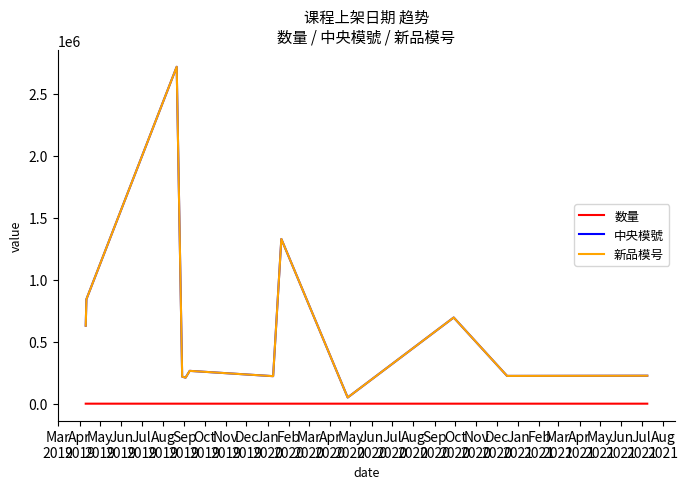

Reading left to right, extract all data points from this chart.

数量: 3	4	21	1	1	3	1	7	2	4	1	1
中央模號: 628924	842299	2717000	218017	209972	264589	221873	1328358	49861	694922	223927	225490
新品模号: 628924	842299	2717000	218017	209972	264589	221873	1328358	49861	694922	223927	225490